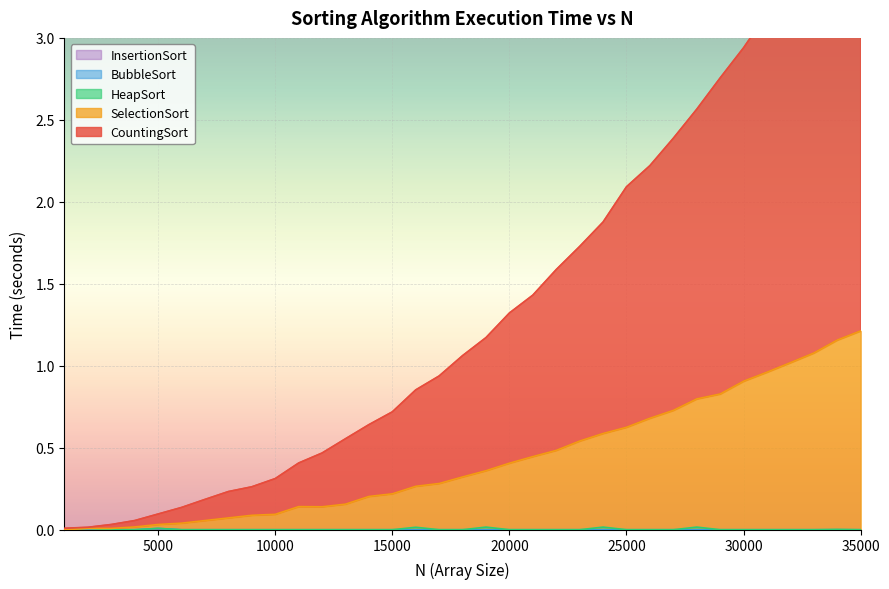

At which label does CountingSort first exceed 1?

18000